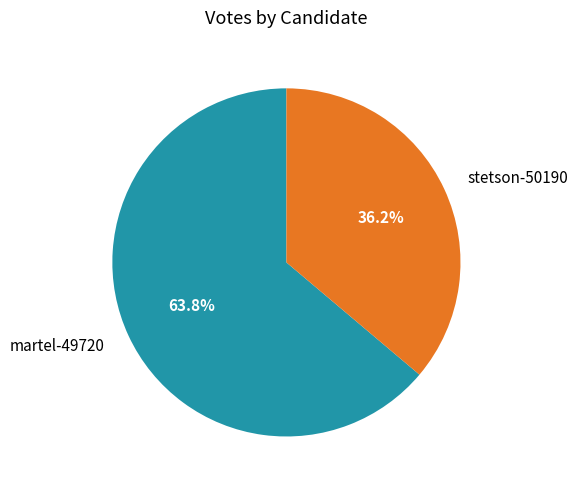

Which has a higher value, martel-49720 or stetson-50190?

martel-49720